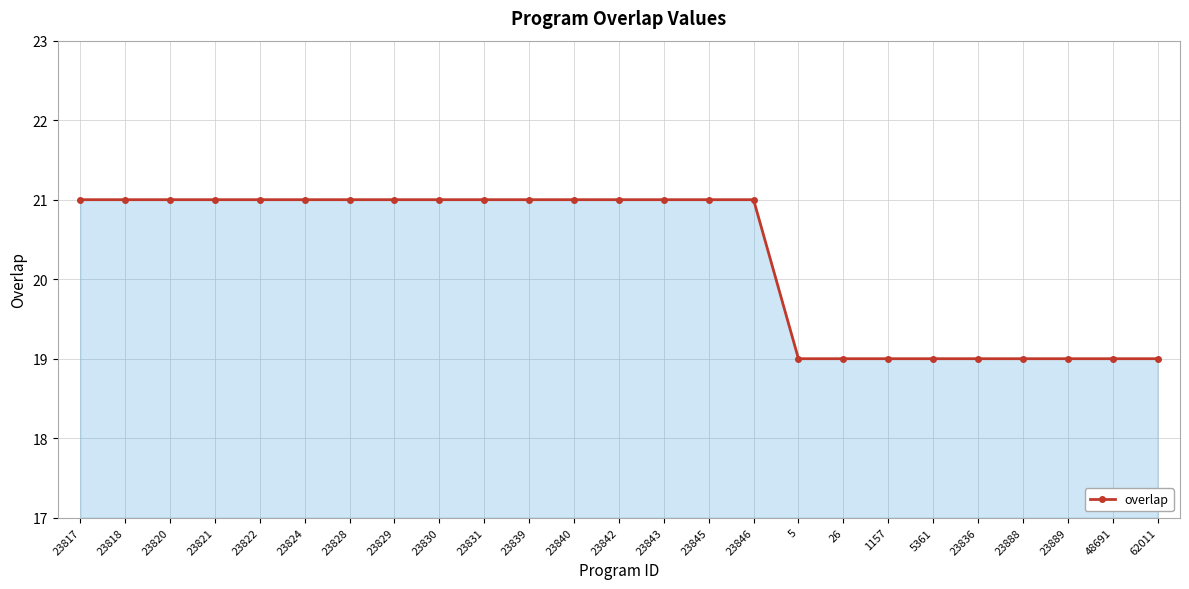

True or false: the data shows 28 at 23842.

False